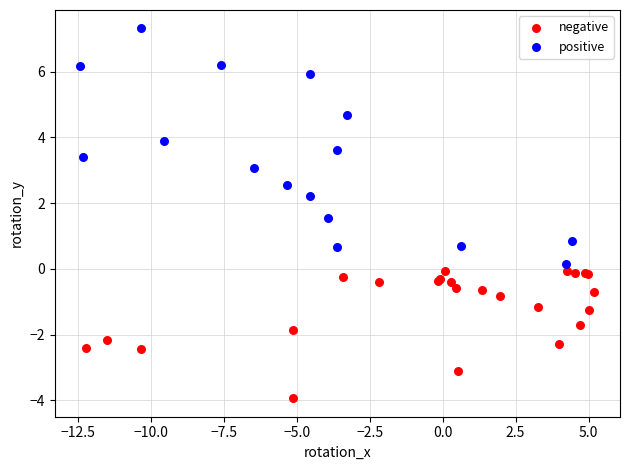

What are all the series names shown in the legend?

negative, positive